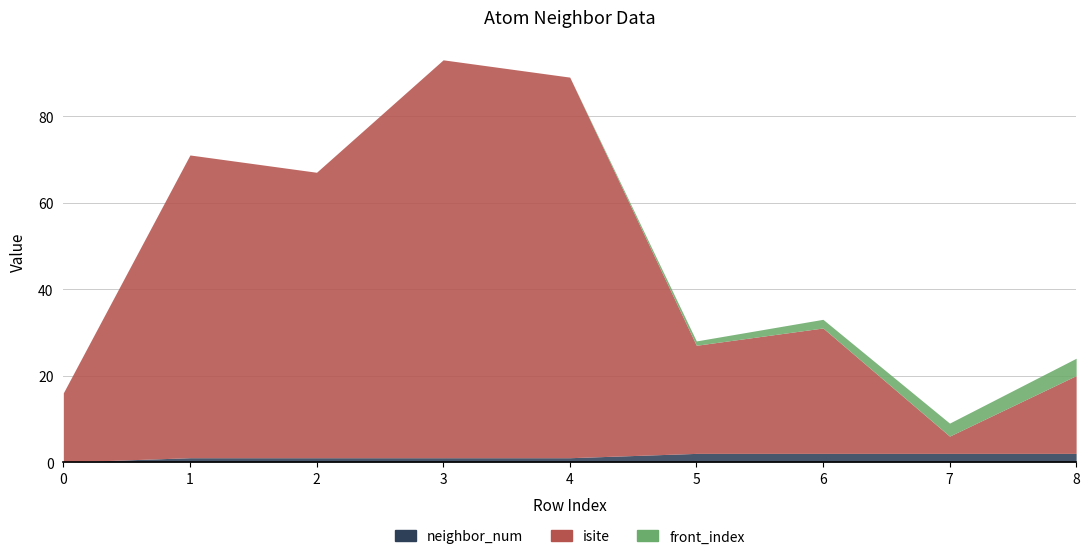

Which series has the largest range (max minus min)?

isite